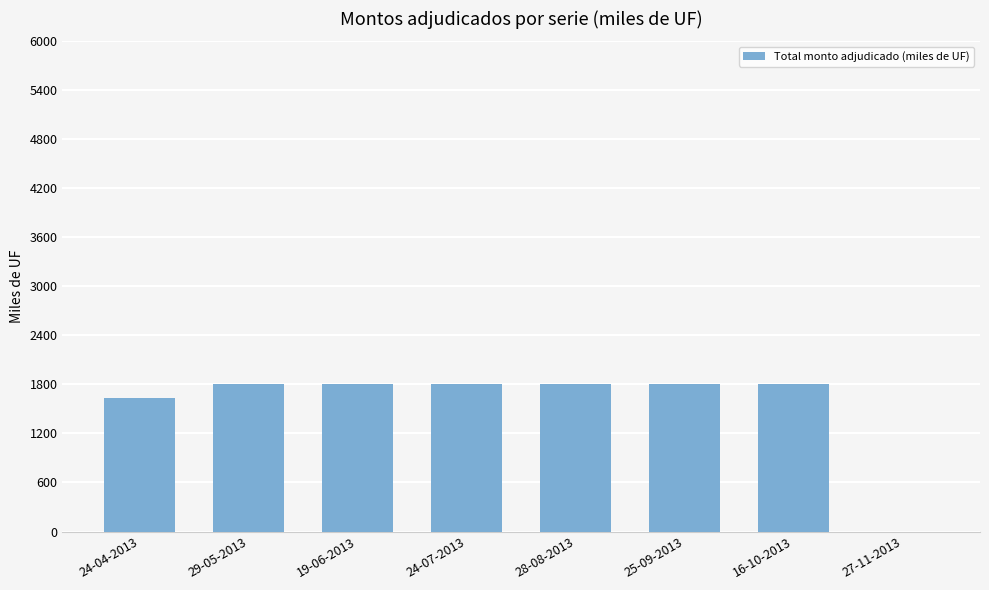

Are the bars horizontal?

No